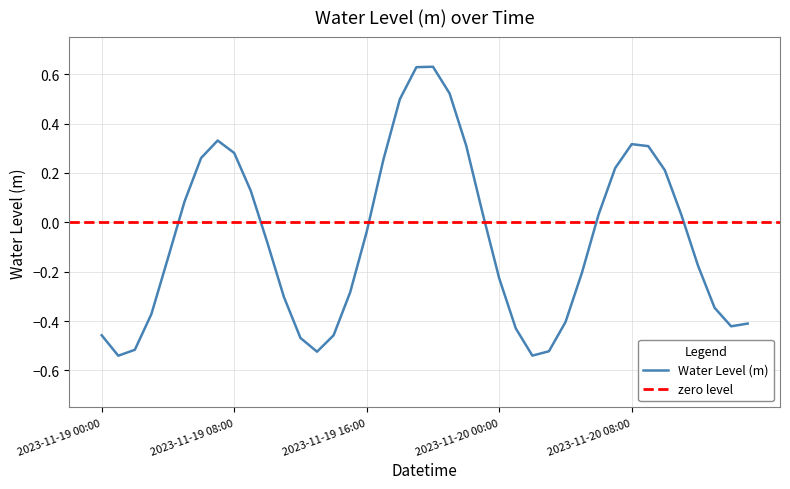

Rank the categories by value from lowest to highest.

2023-11-19 01:00, 2023-11-20 02:00, 2023-11-19 13:00, 2023-11-20 03:00, 2023-11-19 02:00, 2023-11-19 12:00, 2023-11-19 14:00, 2023-11-19 00:00, 2023-11-20 01:00, 2023-11-20 14:00, 2023-11-20 15:00, 2023-11-20 04:00, 2023-11-19 03:00, 2023-11-20 13:00, 2023-11-19 11:00, 2023-11-19 15:00, 2023-11-20 00:00, 2023-11-20 05:00, 2023-11-20 12:00, 2023-11-19 04:00, 2023-11-19 10:00, 2023-11-19 16:00, 2023-11-20 11:00, 2023-11-20 06:00, 2023-11-19 23:00, 2023-11-19 05:00, 2023-11-19 09:00, 2023-11-20 10:00, 2023-11-20 07:00, 2023-11-19 17:00, 2023-11-19 06:00, 2023-11-19 08:00, 2023-11-20 09:00, 2023-11-19 22:00, 2023-11-20 08:00, 2023-11-19 07:00, 2023-11-19 18:00, 2023-11-19 21:00, 2023-11-19 19:00, 2023-11-19 20:00